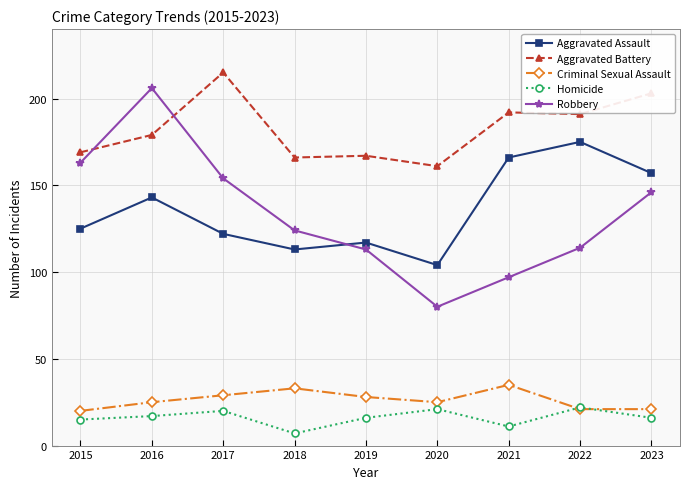

What are all the series names shown in the legend?

Aggravated Assault, Aggravated Battery, Criminal Sexual Assault, Homicide, Robbery